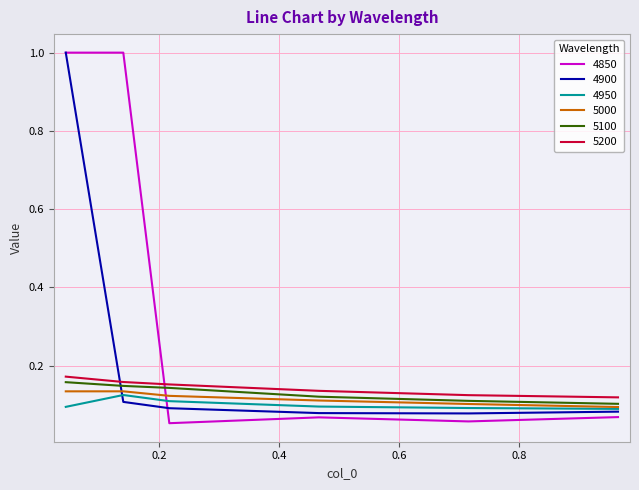

What is the highest value of the 4850 series?

1.0